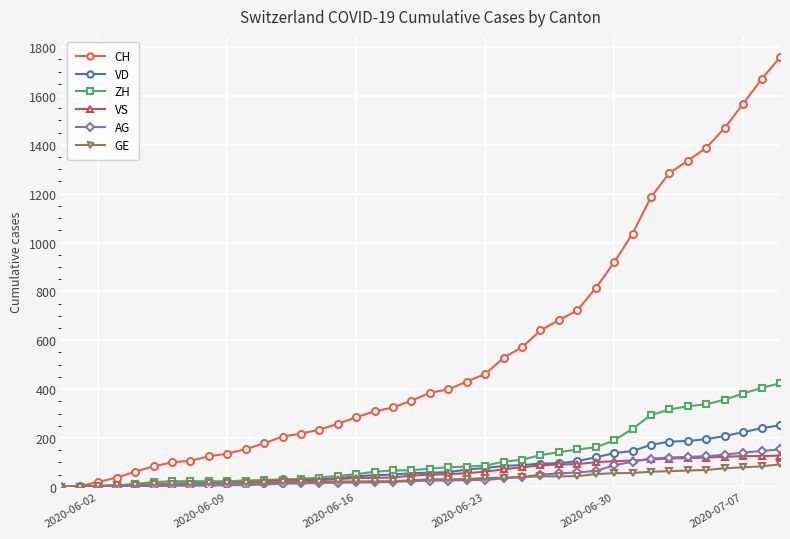

Which series has the largest total across all categories?

CH